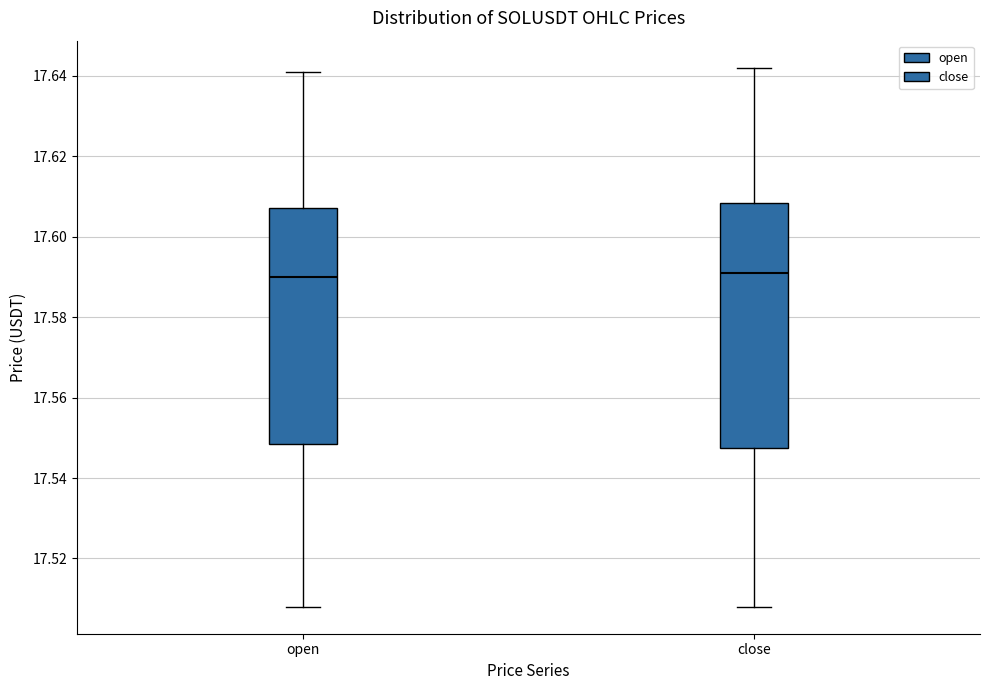

Reading left to right, read every box against the y-axis: the position of its median line, the range the box covers, and the ends of its whiskers. The values are not printed on the chart, so give them approximately, as read against the axis.

open: median 17.590, box 17.548 to 17.608, whiskers 17.508 to 17.642
close: median 17.592, box 17.548 to 17.608, whiskers 17.508 to 17.642